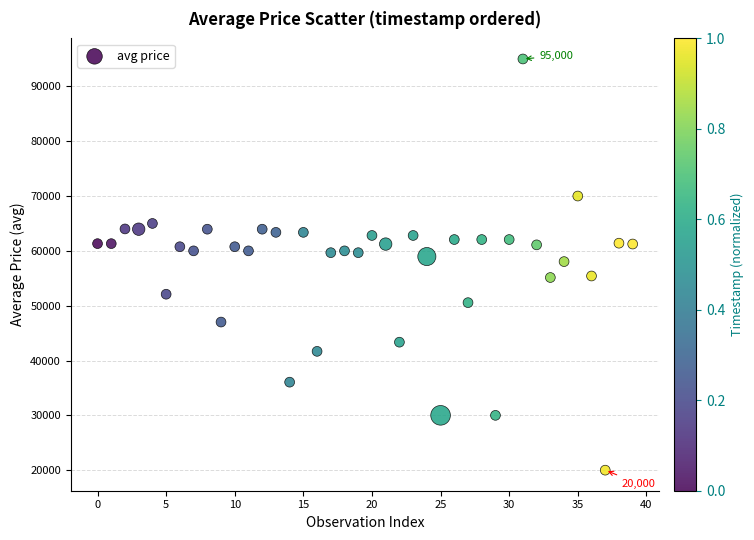

What is the range of Y values (max minus min)?

75000